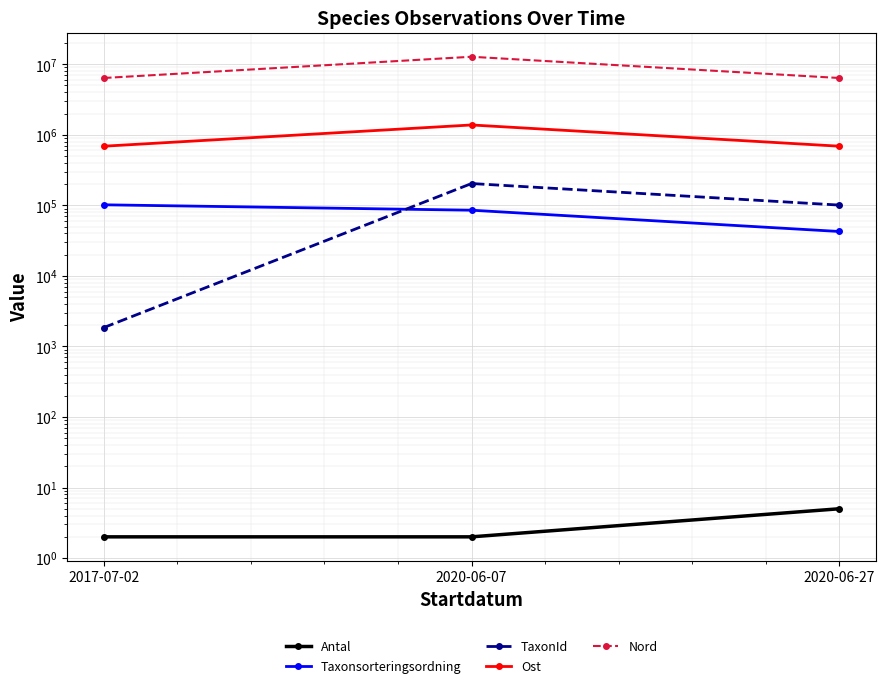

The value of TaxonId at 2020-06-07 is 203692.0. True or false?

True